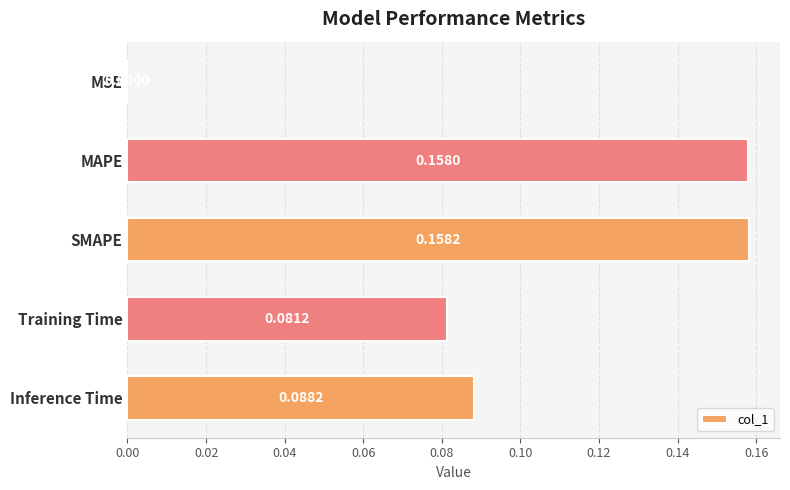

Which has a higher value, Training Time or Inference Time?

Inference Time